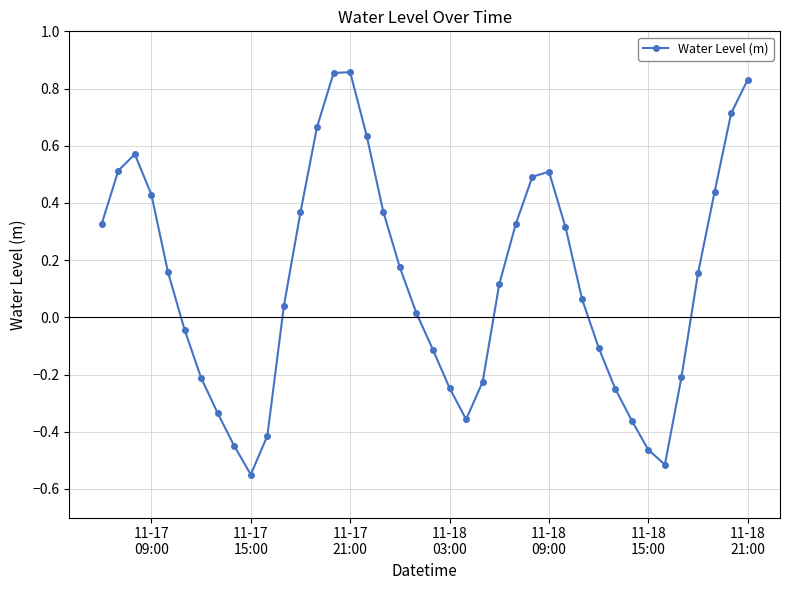

Count the number of data series in this chart.

1